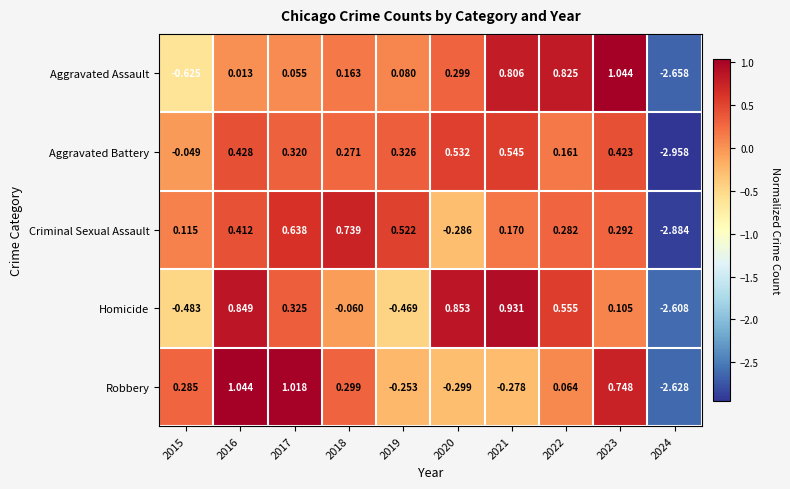

Rank the series at 2021 from highest to lowest value.

Homicide, Aggravated Assault, Aggravated Battery, Criminal Sexual Assault, Robbery